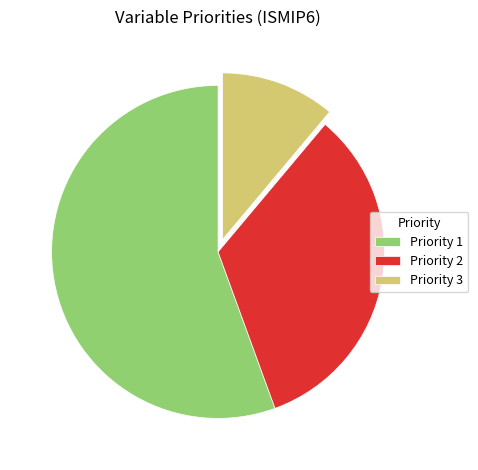

Is there a majority slice in this chart?

Yes